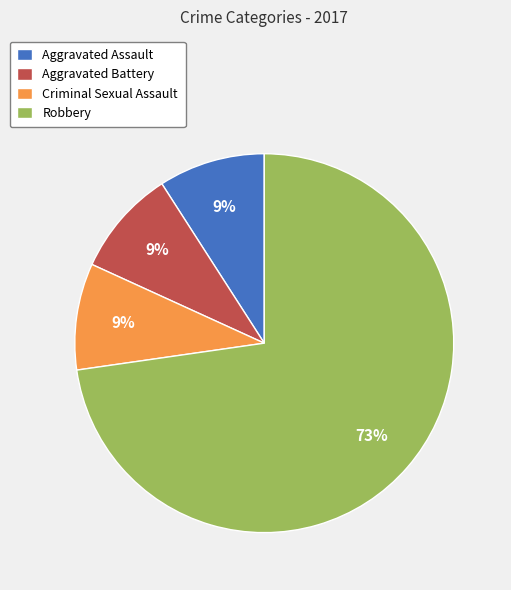

How many slices are in this pie chart?

4